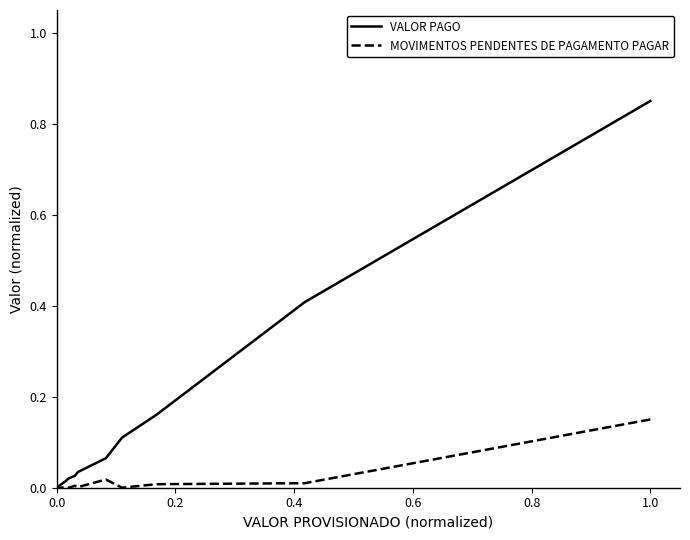

What is the highest value of the VALOR PAGO series?

0.8